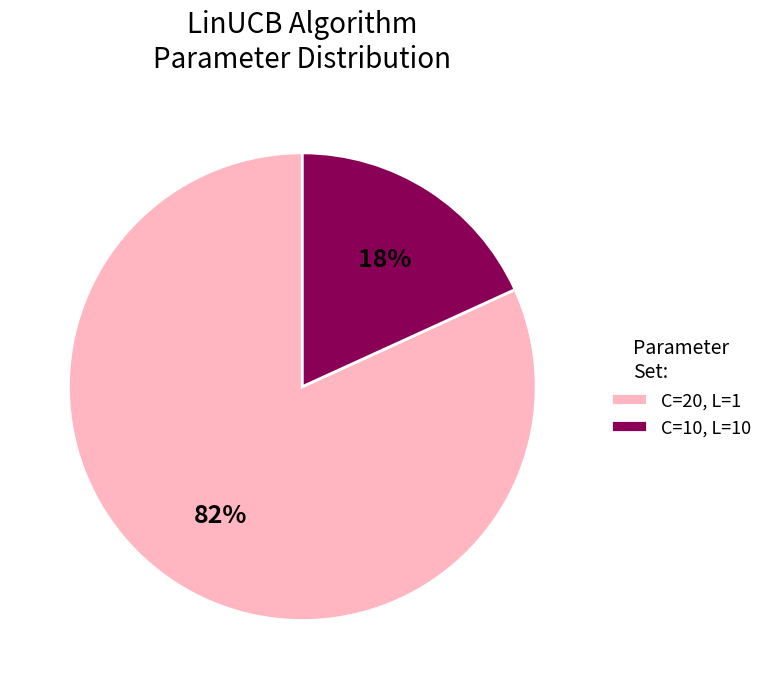

Is it true that C=10, L=10 is 18% of the pie?

True